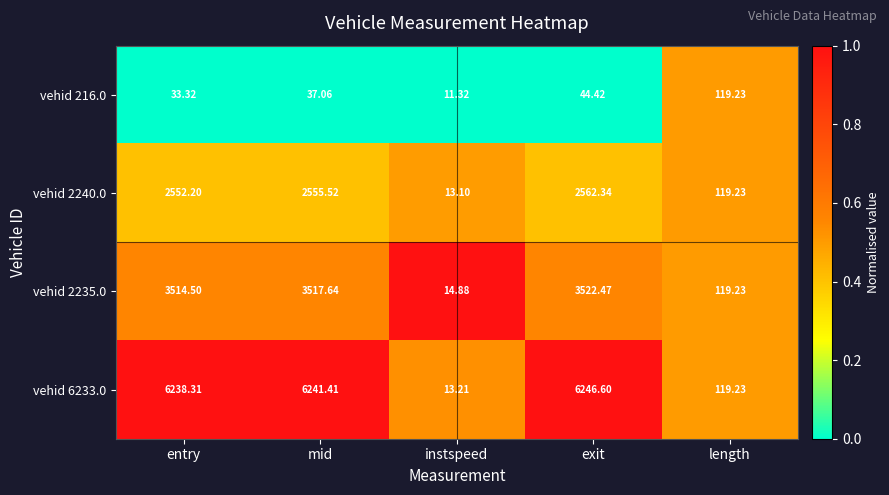

At which category is the sum across all series the highest?

exit